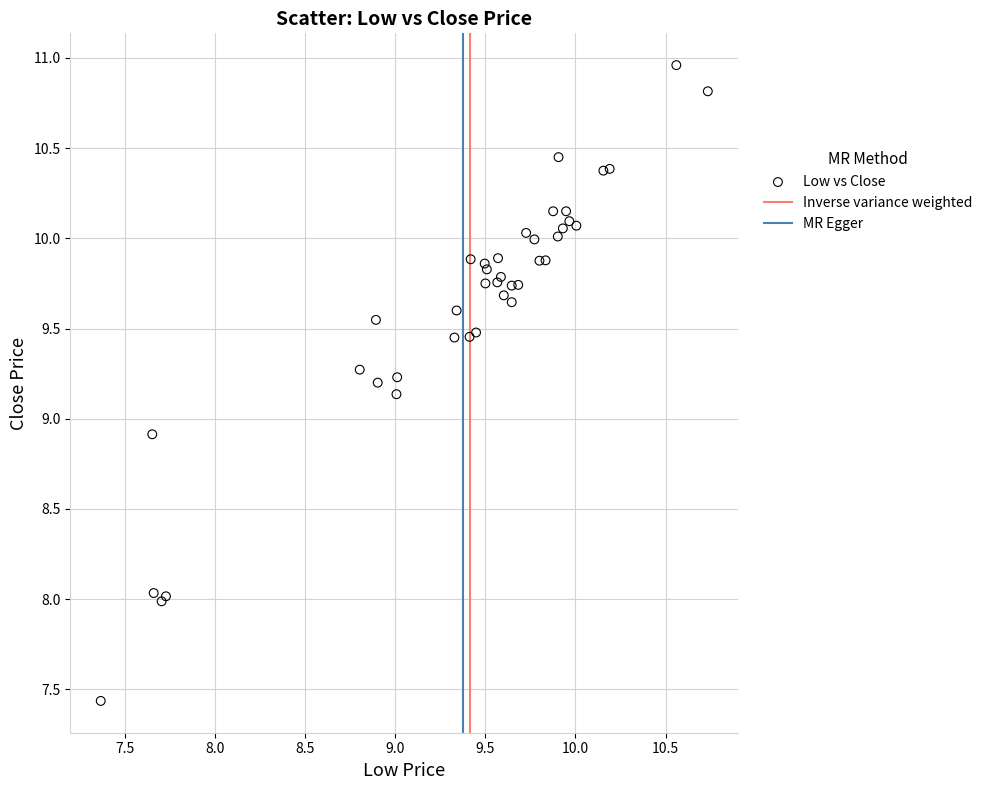

What Y value in the scatter plot is closest to 9?

8.9